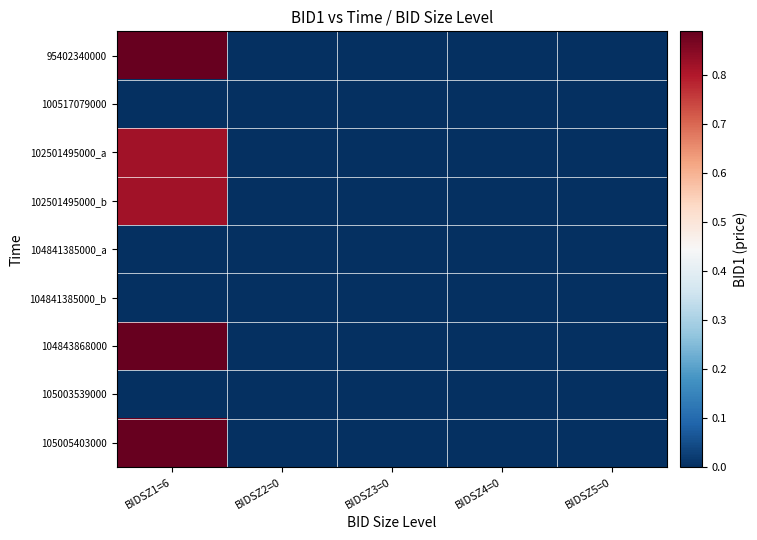

What is the greatest value displayed?

0.9